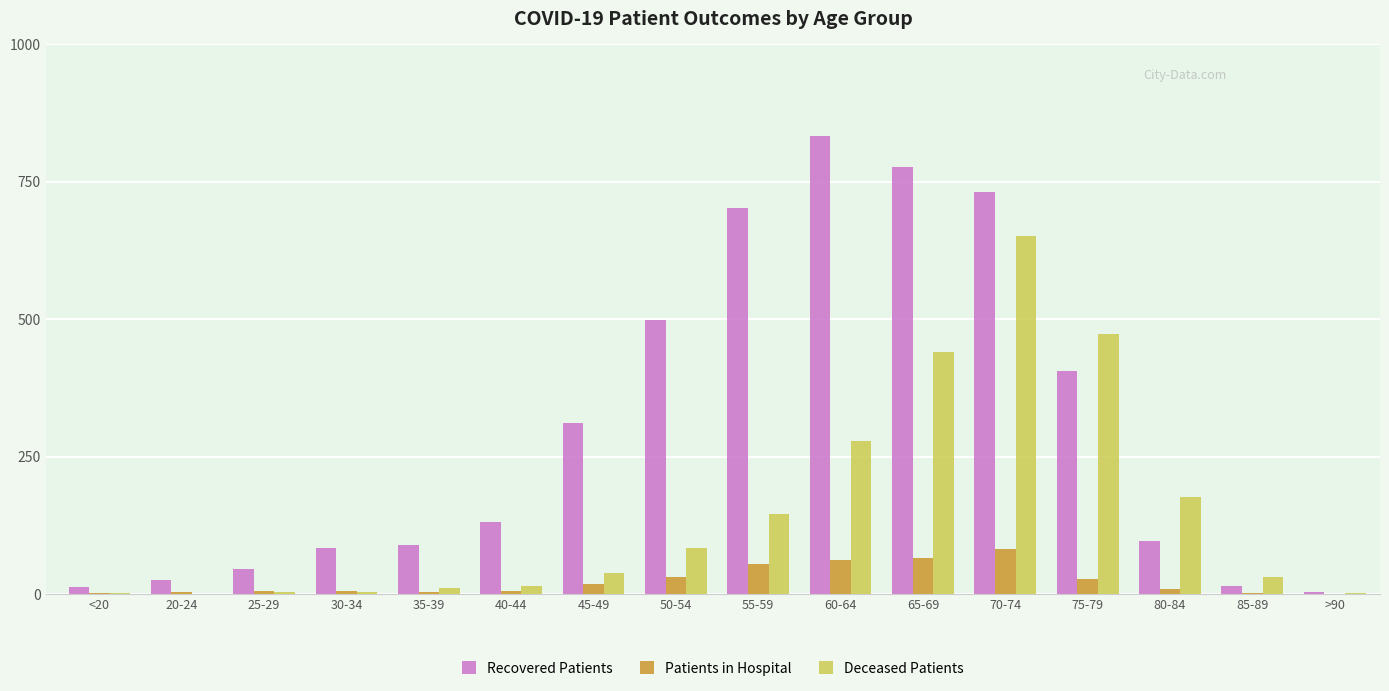

True or false: Deceased Patients has a value of 22 at 50-54.

False